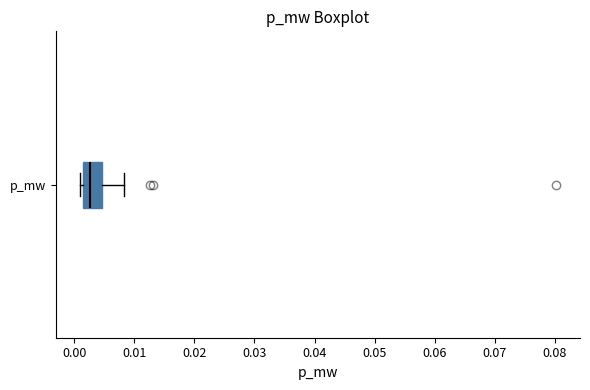

Transcribe this box plot: give where the median line is, the range the box spans, and where the two whiskers end, as read against the x-axis. The values are not printed on the chart, so give them approximately, as read against the axis.

median 0.003, box 0.001 to 0.005, whiskers 0.001 (just left of the box's left edge) to 0.008